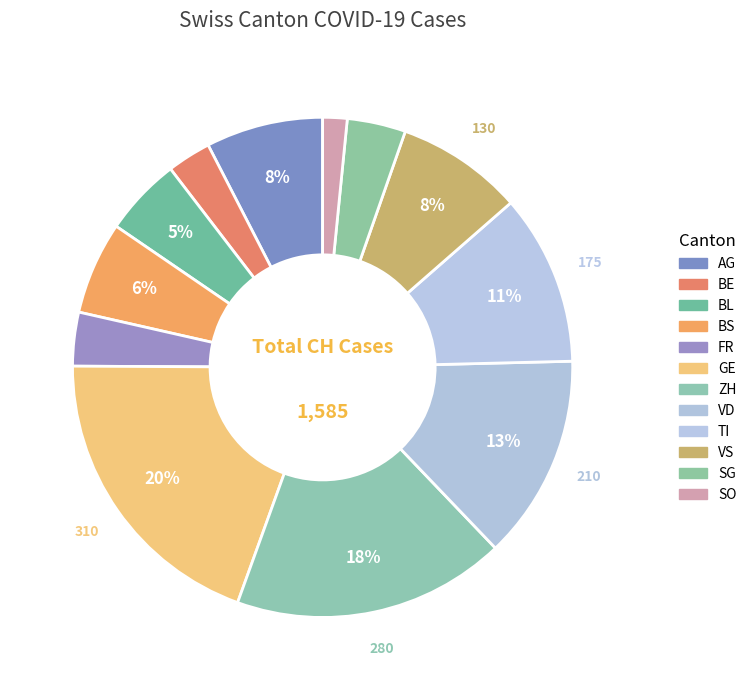

How many slices are in this pie chart?

12